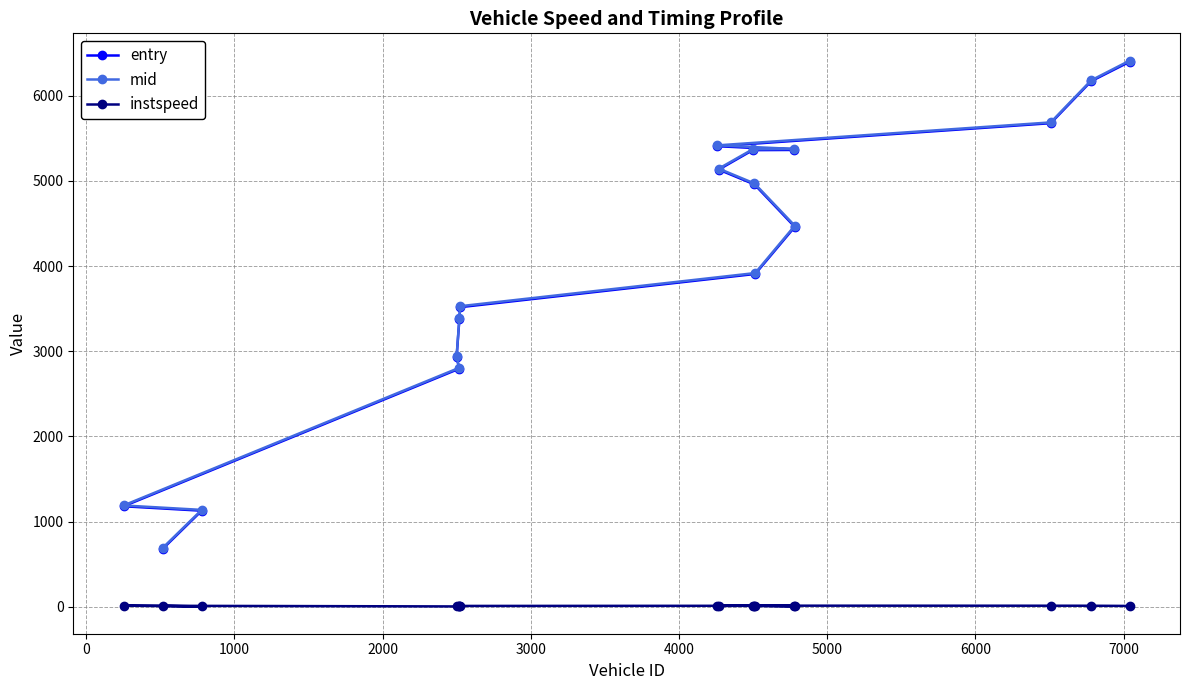

What is the value of the mid point at the 11th from the left?

4970.1